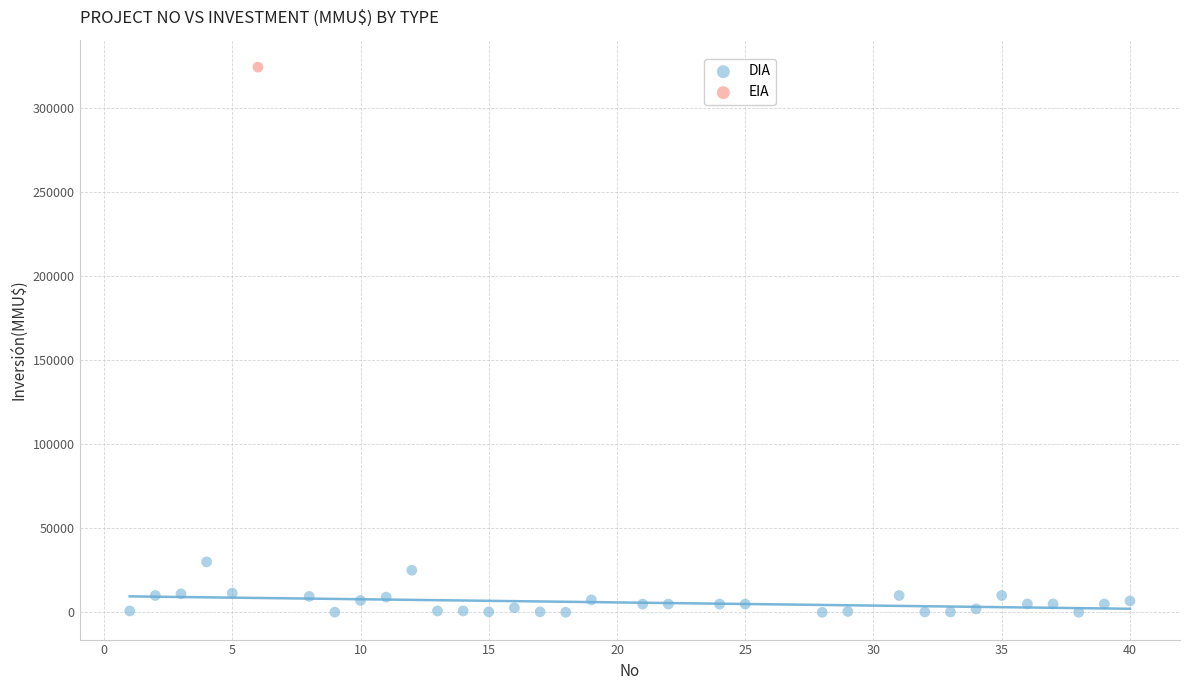

What are all the series names shown in the legend?

DIA, EIA